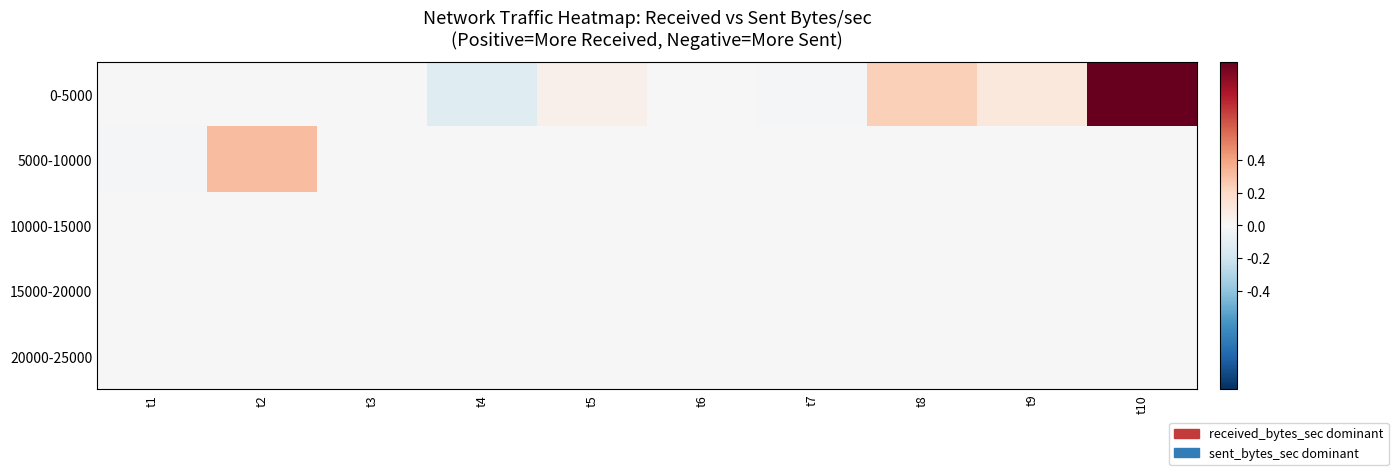

What is the minimum value shown in the chart?

-0.1